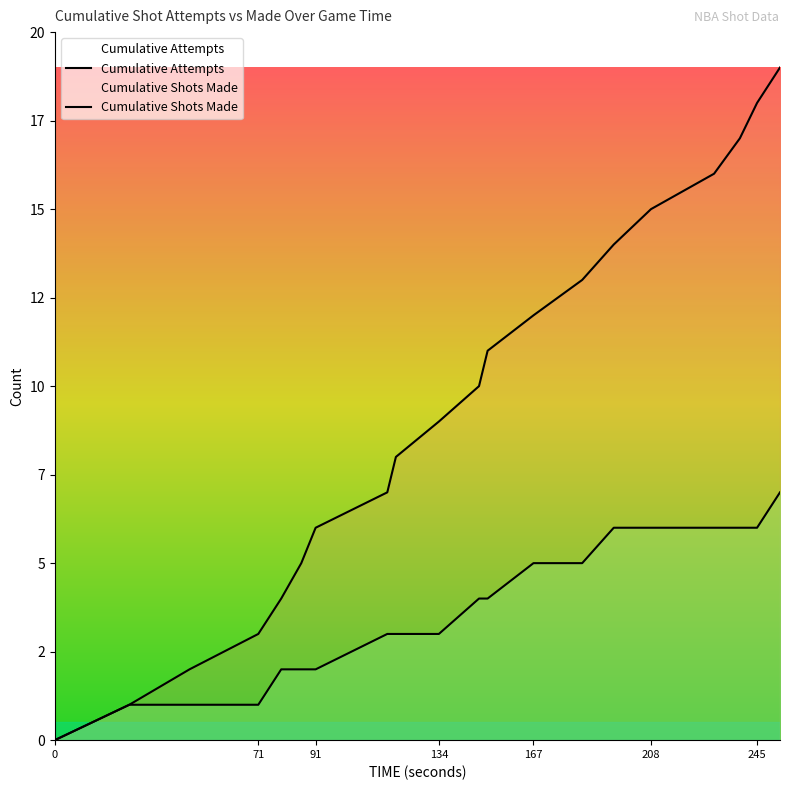

How many lines are shown in the chart?

2